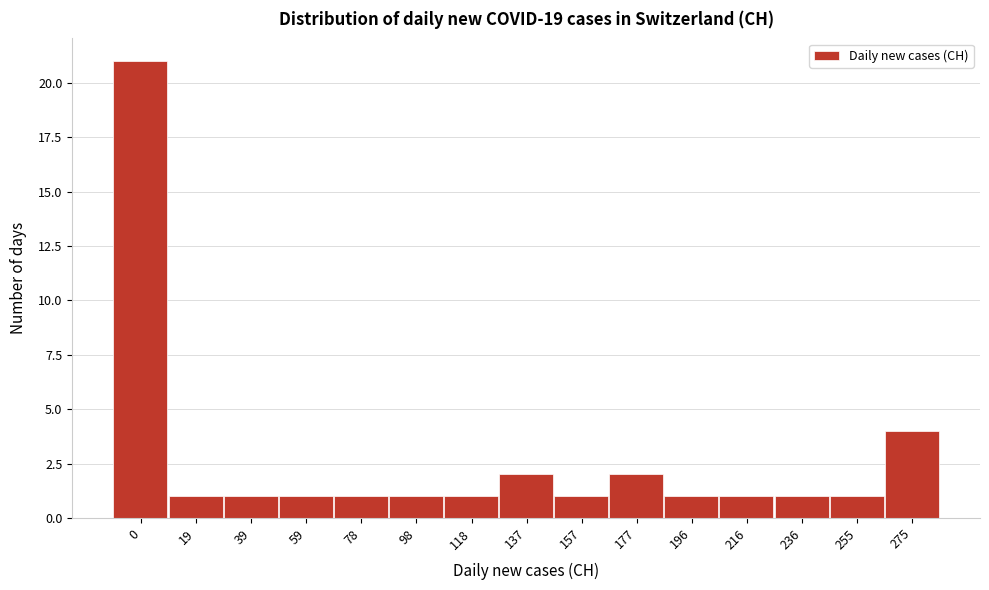

Reading left to right, list all the values displayed in this chart.

0=21	19=1	39=1	59=1	78=1	98=1	118=1	137=2	157=1	177=2	196=1	216=1	236=1	255=1	275=4